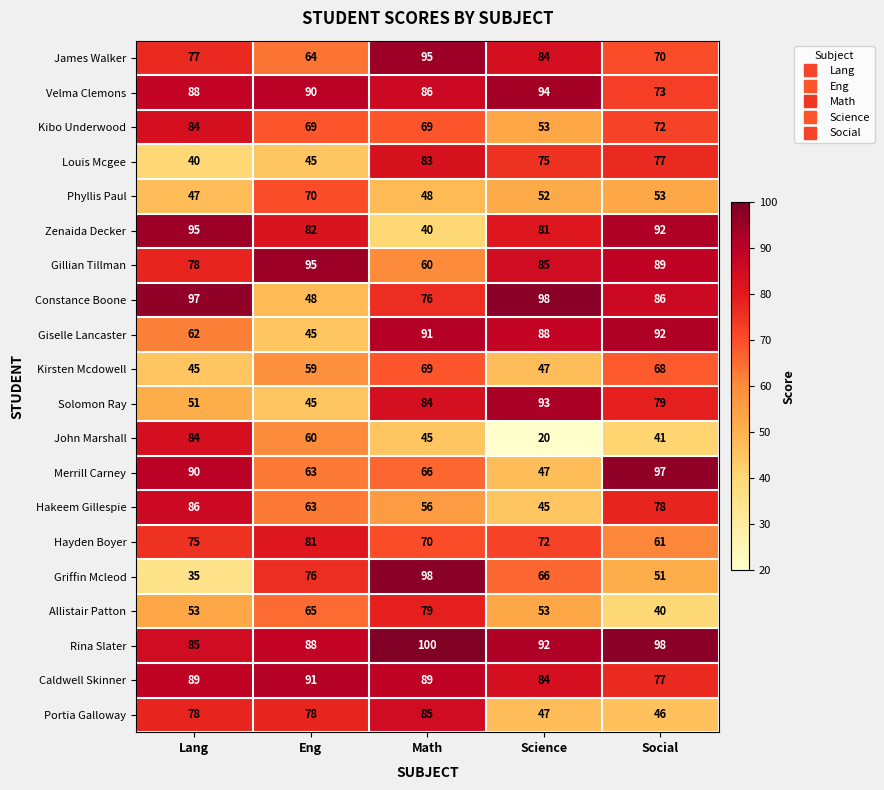

What is the total value across all series at Lang?

1439